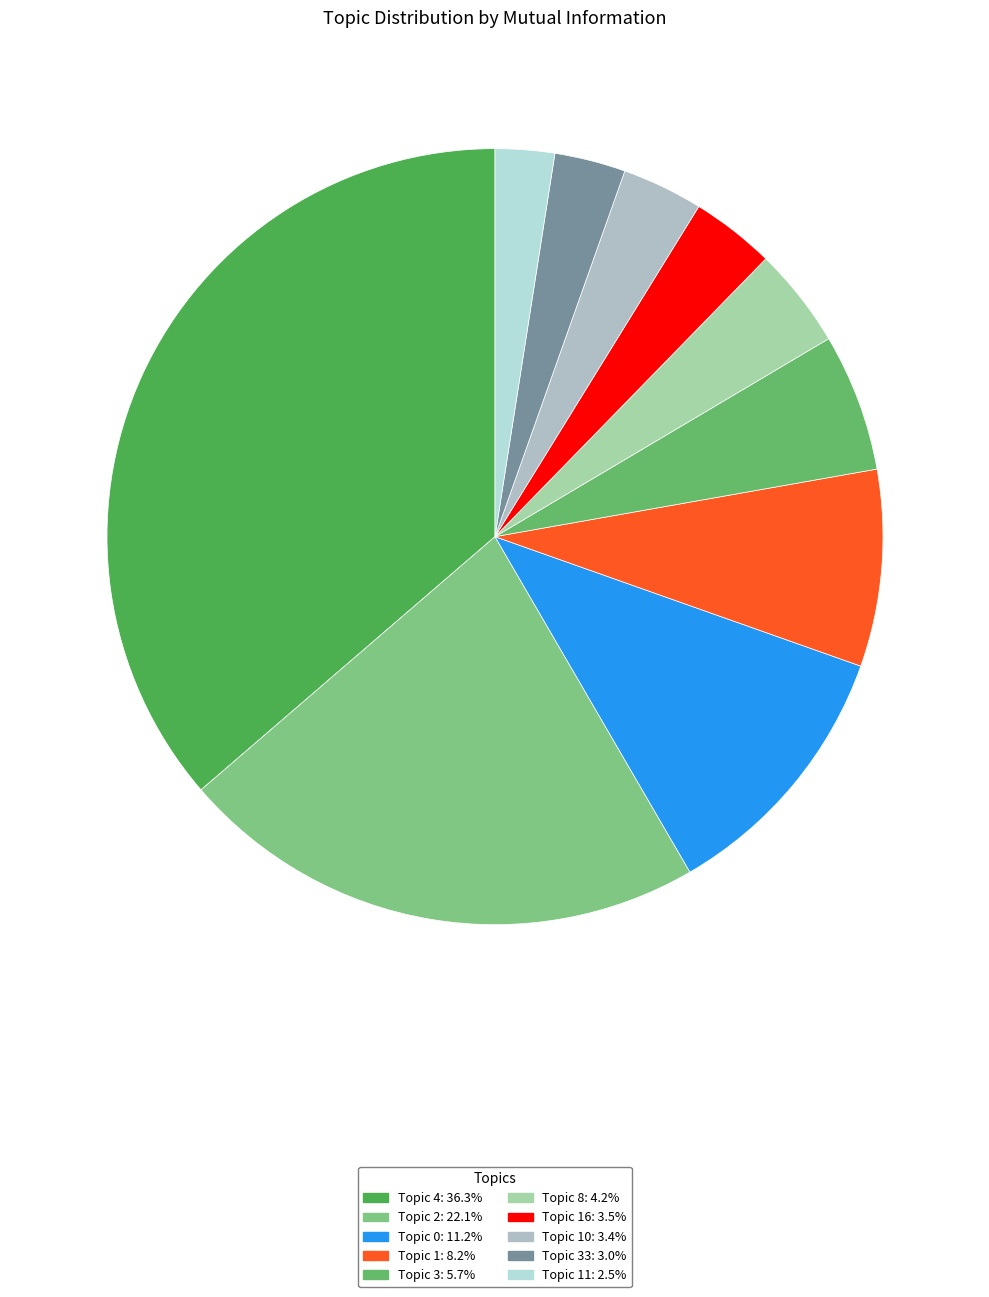

How many segments does this pie chart have?

10